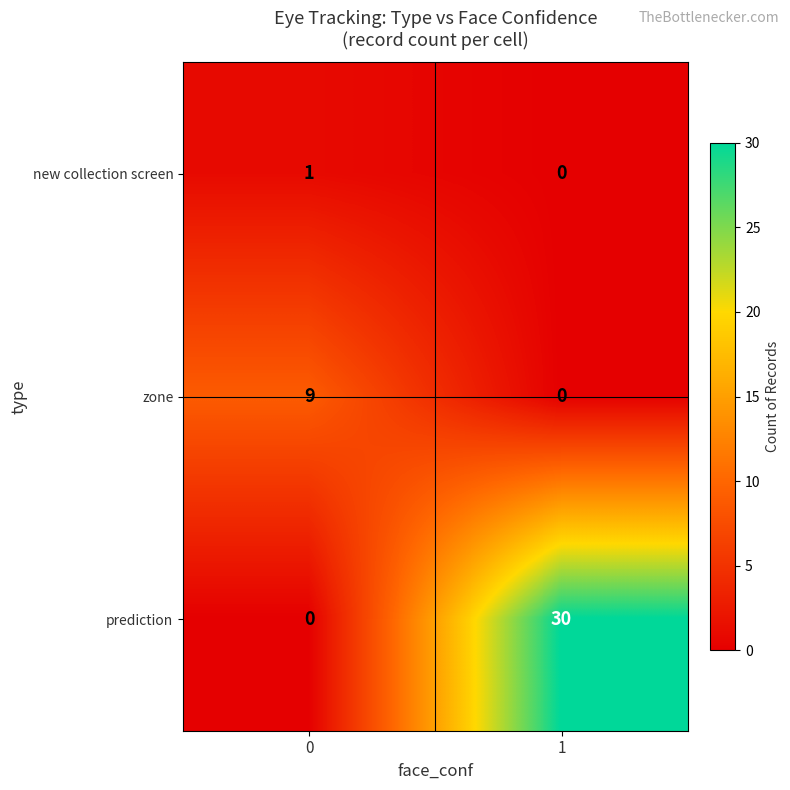

Which series changed the most between 0 and 1?

prediction